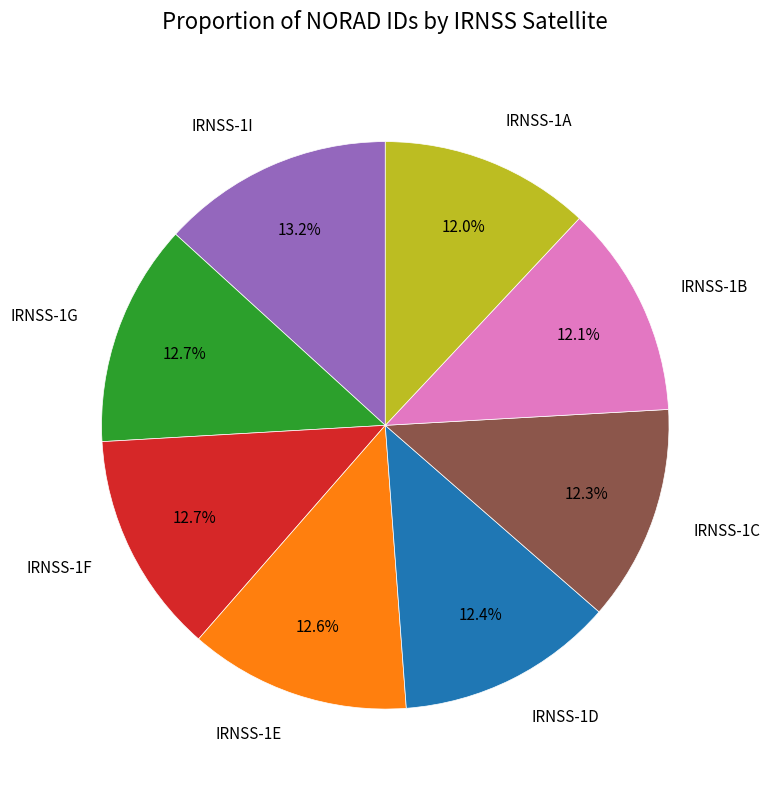

How many slices are in this pie chart?

8